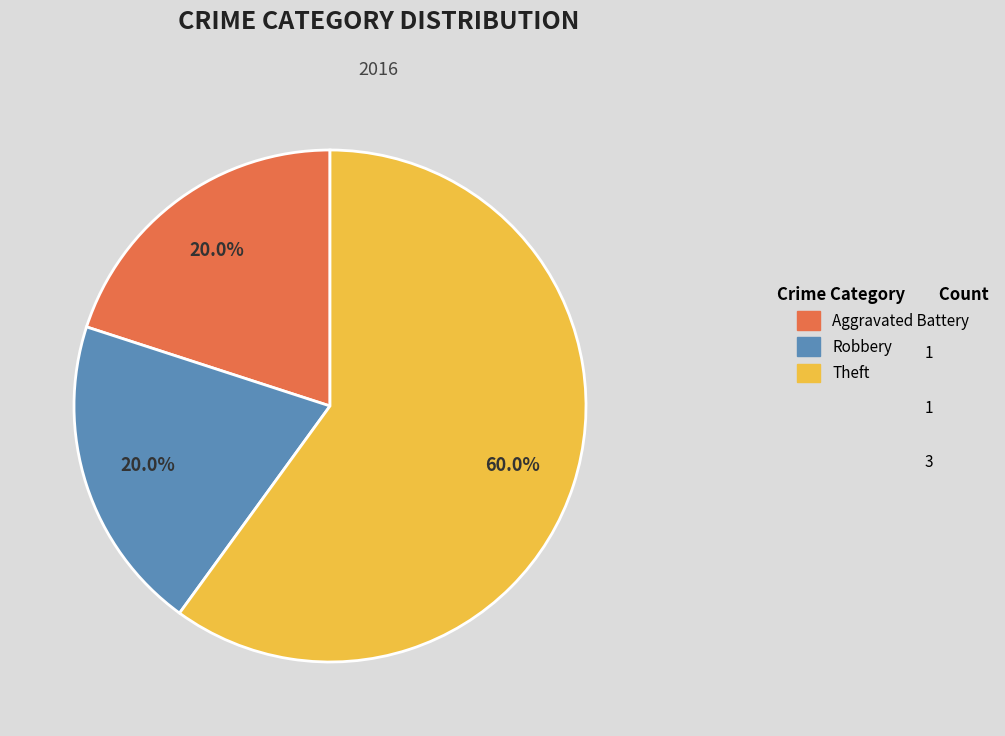

Do Theft and Robbery together represent more than half of the pie?

Yes